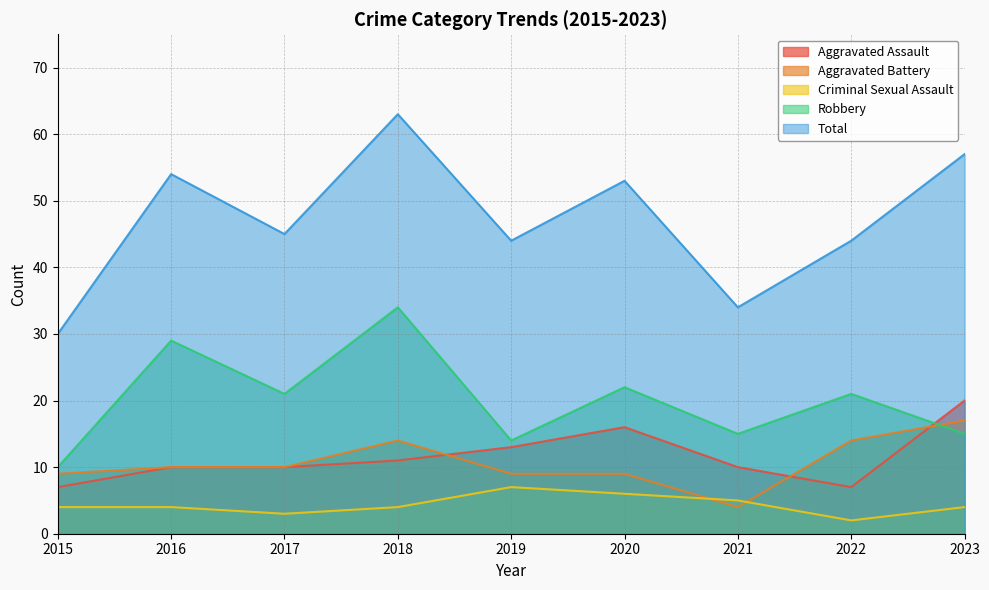

How many interior local peaks does the Aggravated Battery series have?

1